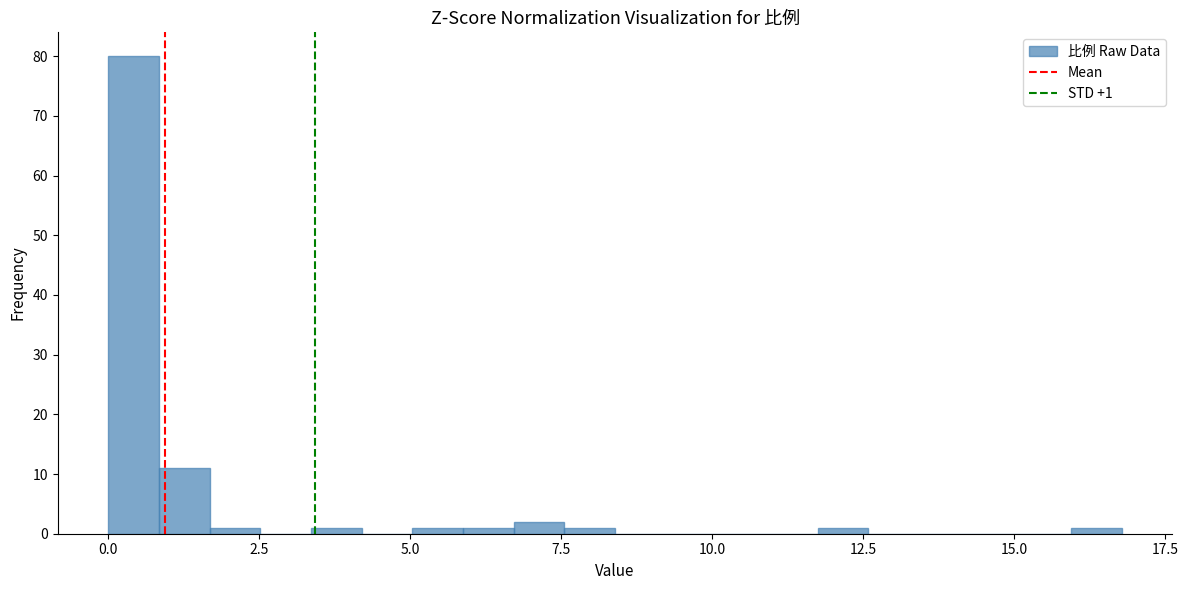

Around what value on the x-axis is the tallest bar? Give the approximate position of its centre, as read against the axis.

0.5